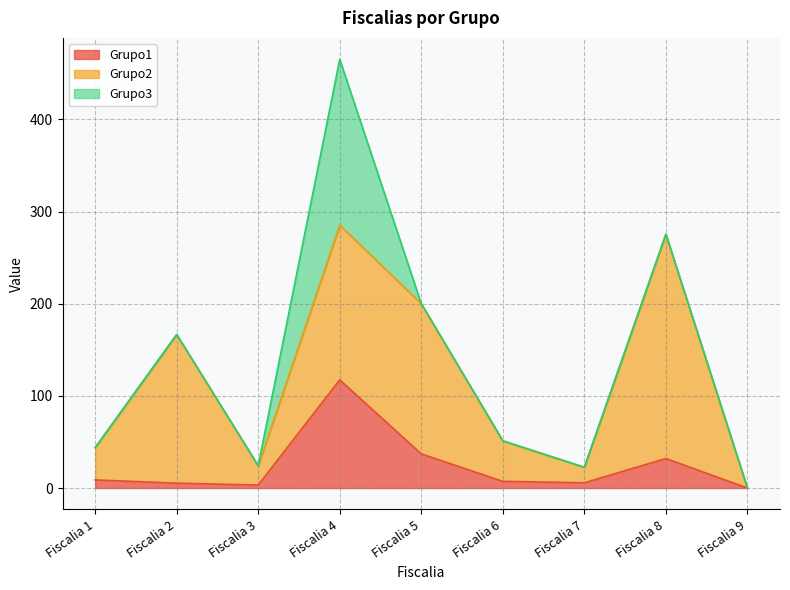

True or false: Grupo2 and Grupo3 cross at least once.

True